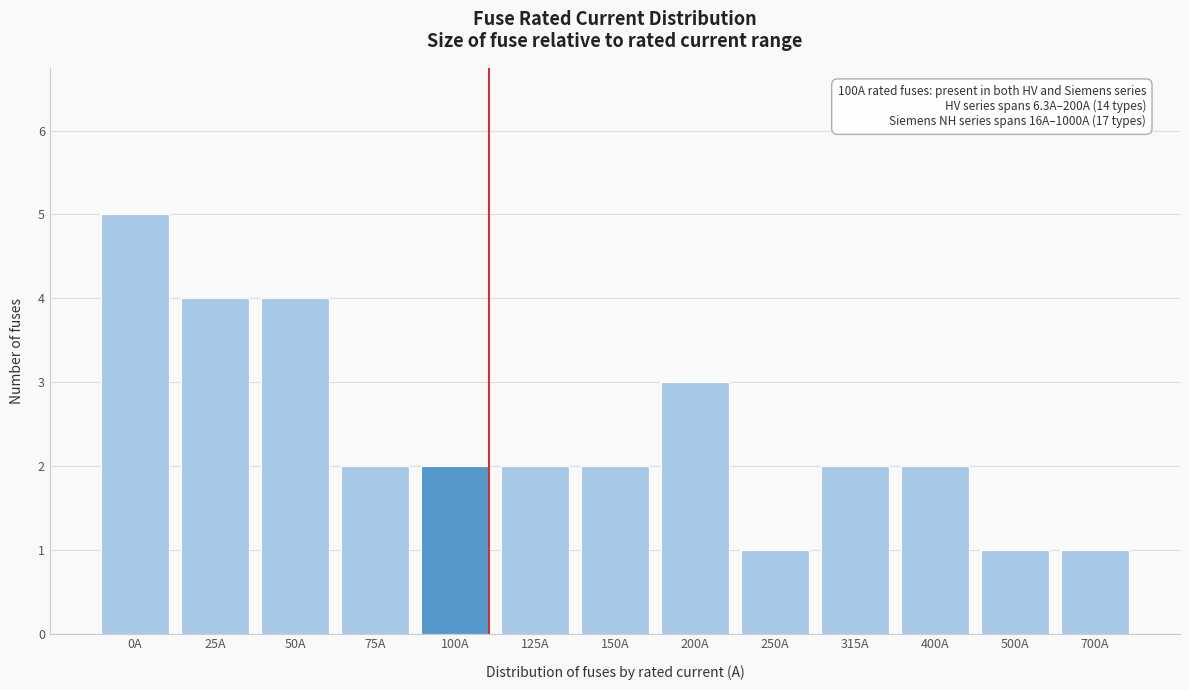

Reading left to right, what are all the values shown in this chart?

0A=5	25A=4	50A=4	75A=2	100A=2	125A=2	150A=2	200A=3	250A=1	315A=2	400A=2	500A=1	700A=1